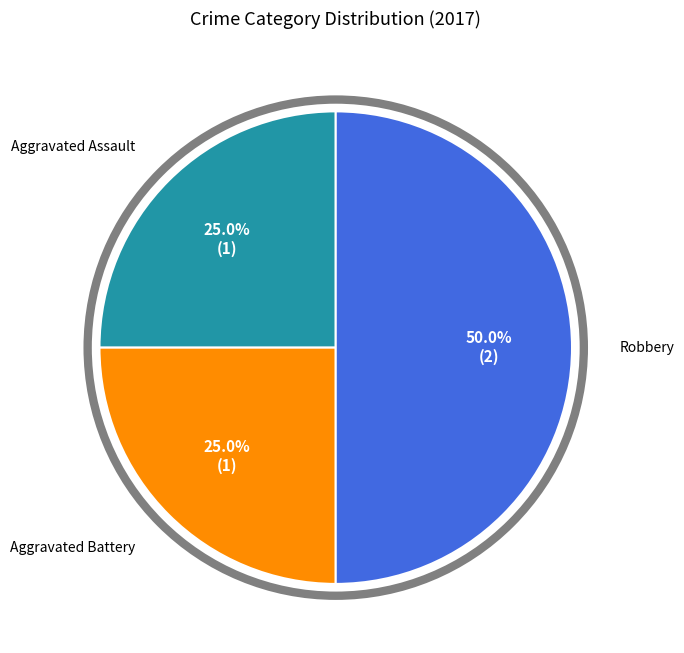

To the nearest percent, what percentage of the pie is Robbery?

50%